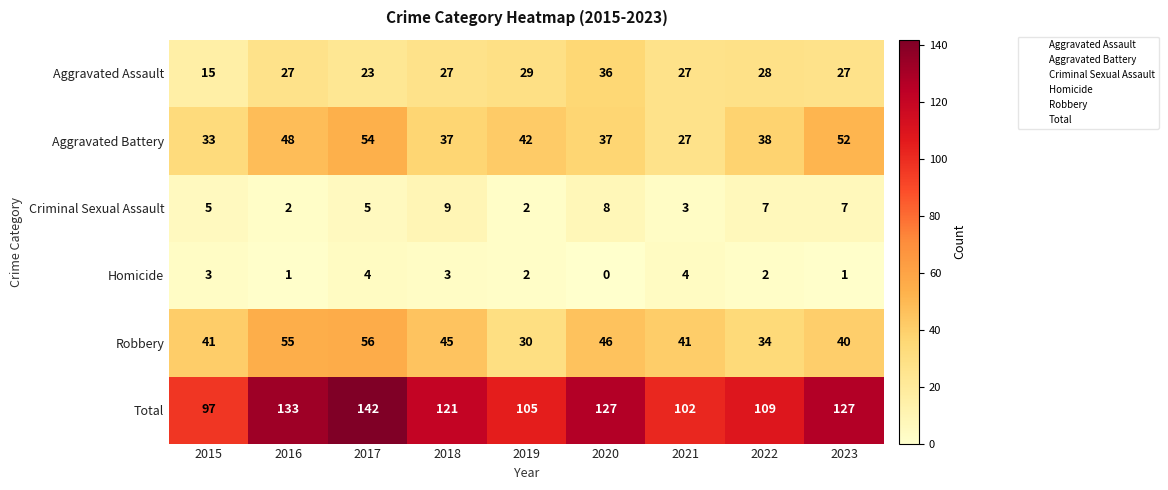

At which category is the sum across all series the highest?

2017